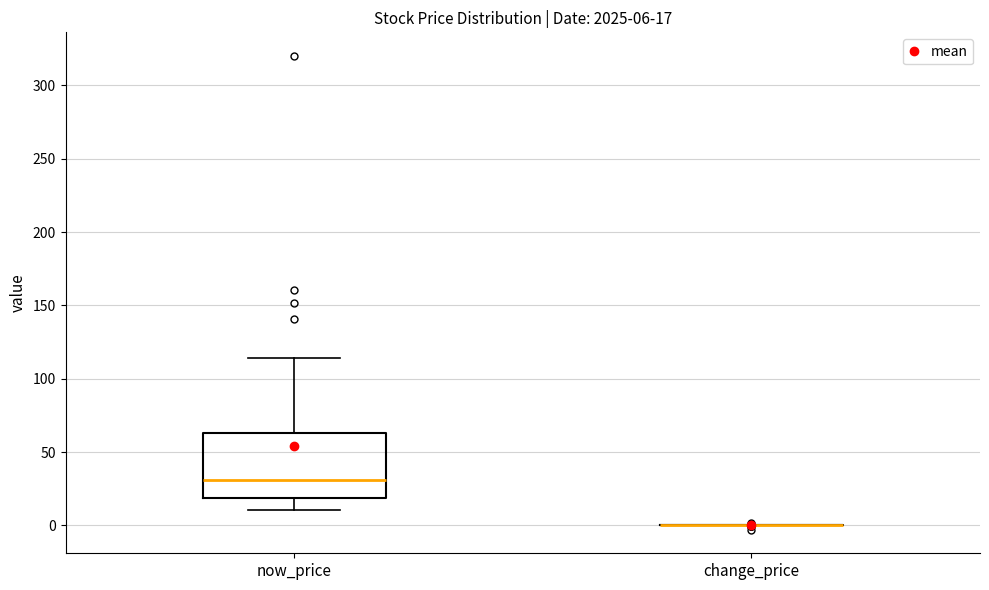

Comparing the boxes themselves (not the whiskers), which one is the tallest?

now_price